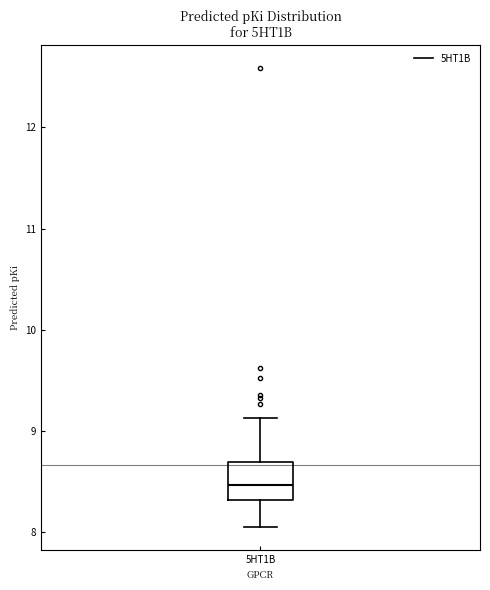

Transcribe this box plot: give where the median line is, the range the box spans, and where the two whiskers end, as read against the y-axis. The values are not printed on the chart, so give them approximately, as read against the axis.

median 8.5, box 8.3 to 8.7, whiskers 8.1 to 9.1